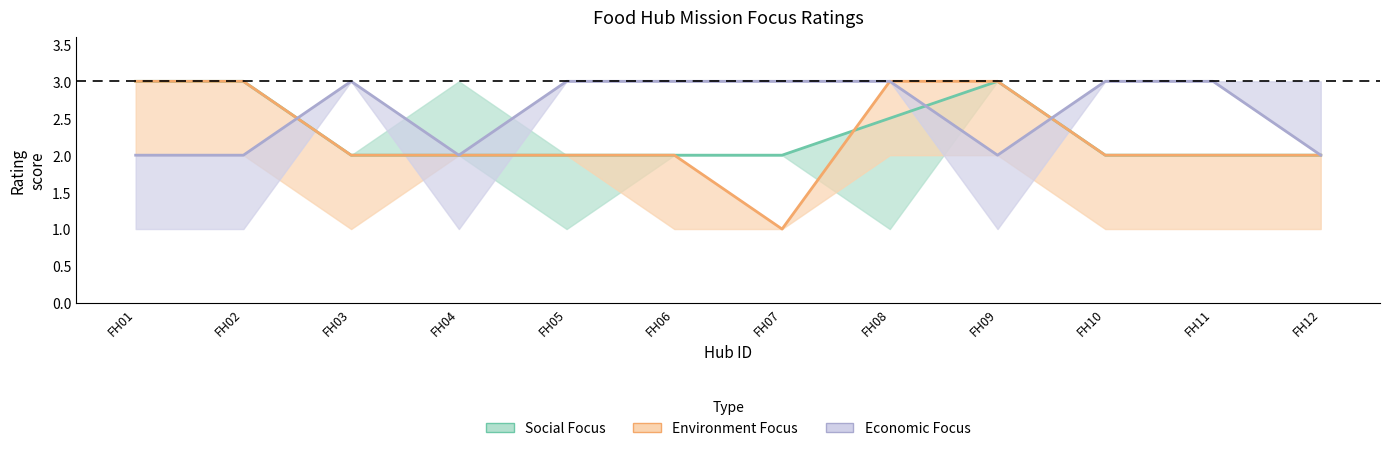

The Economic, Stated Focus series shows 1.4 at FH01. True or false?

False